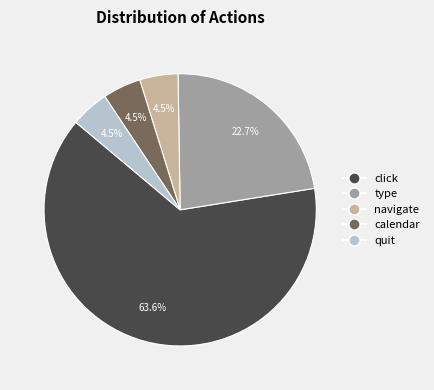

Does any single category account for the majority?

Yes